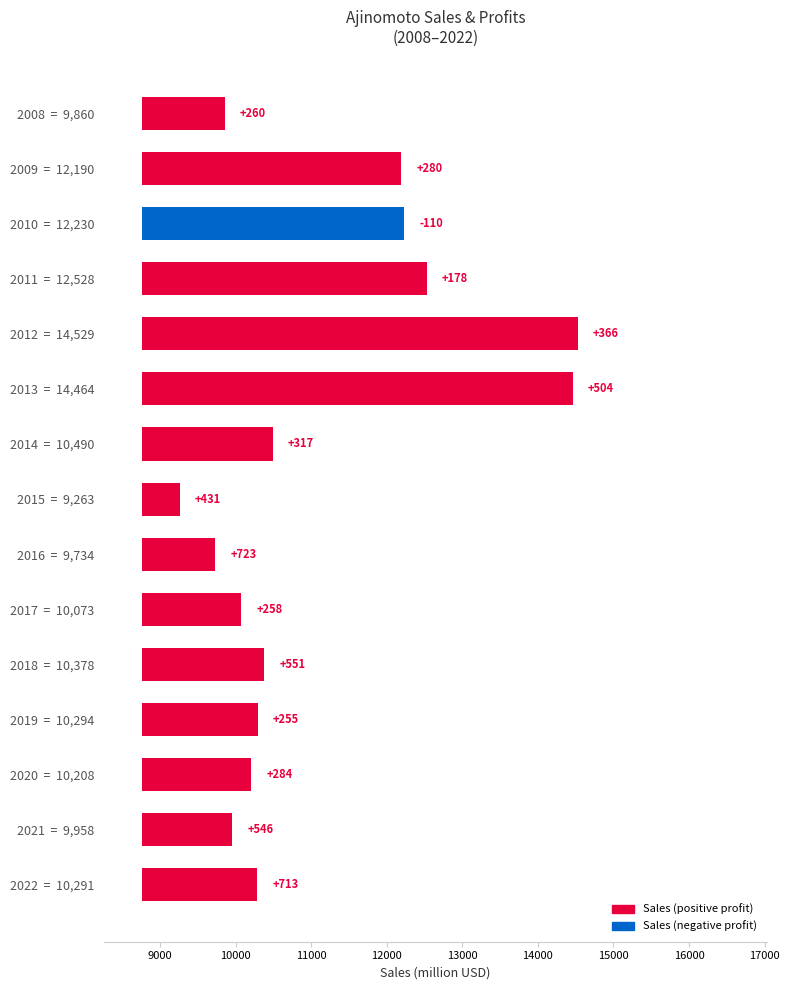

How many bars are there in total?

15